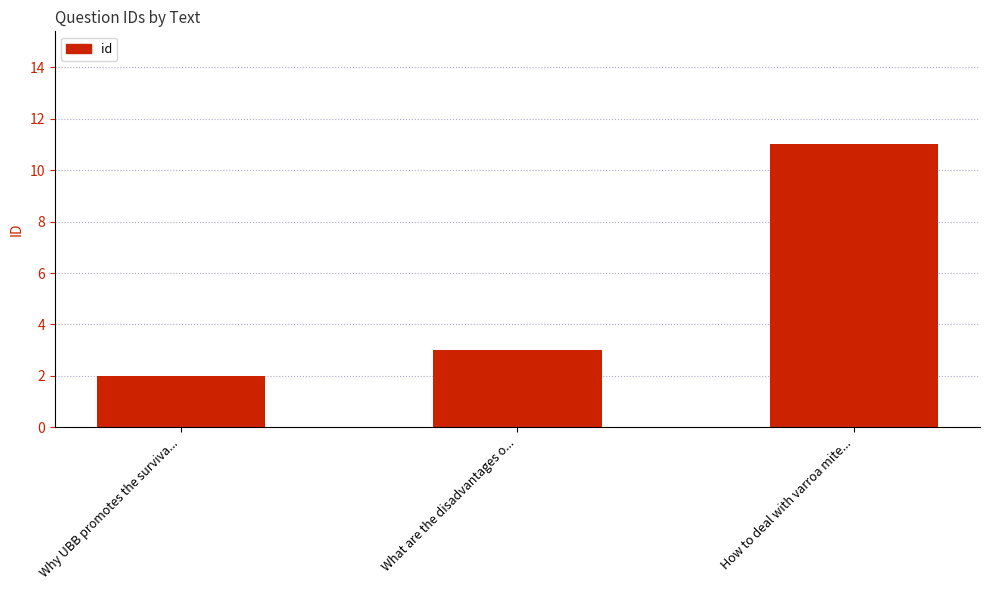

Is it true that the value at How to deal with varroa mite... is 4?

False